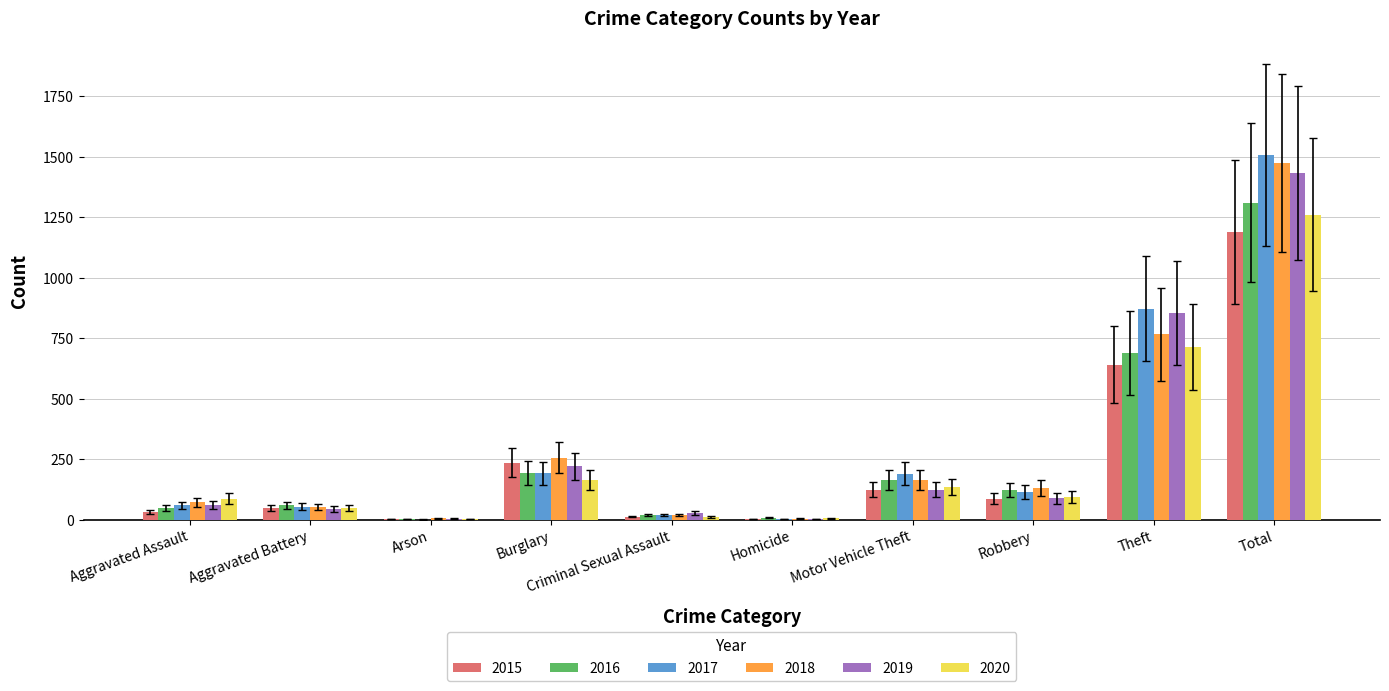

Are the bars horizontal?

No